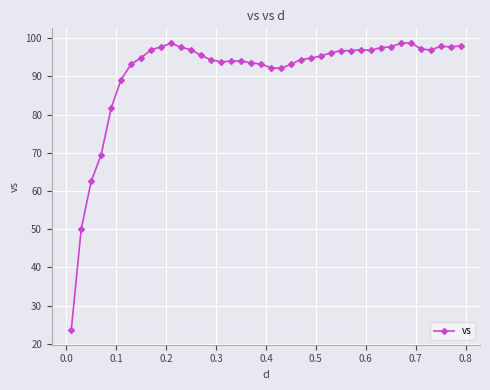

What is the value of the 28th point from the left?

96.7